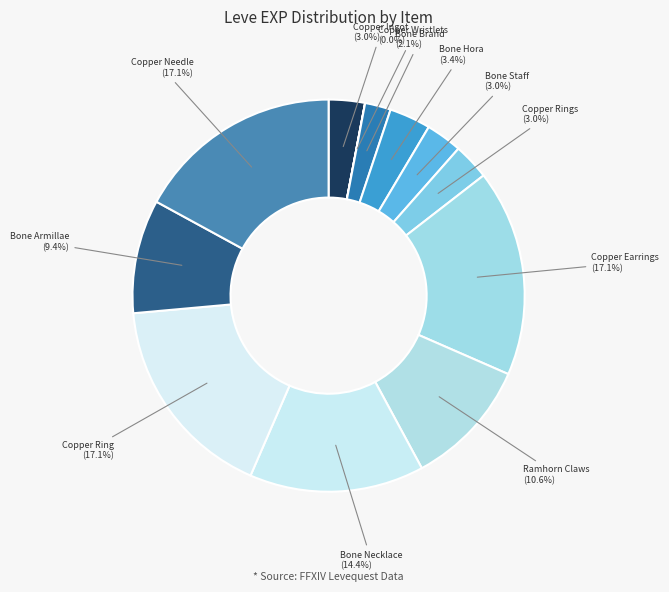

What is the total percentage of Copper Needle (17.1%) and Ramhorn Claws (10.6%)?

27.6%